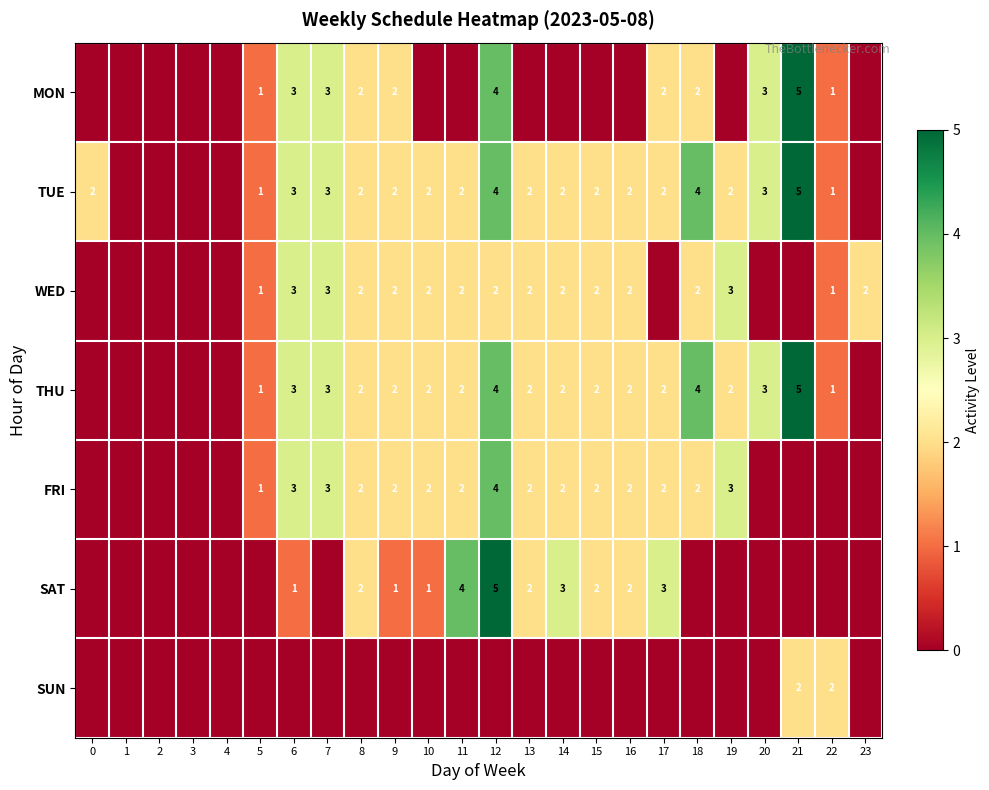

Is the value of FRI at 11 greater than the value of MON at 5?

Yes